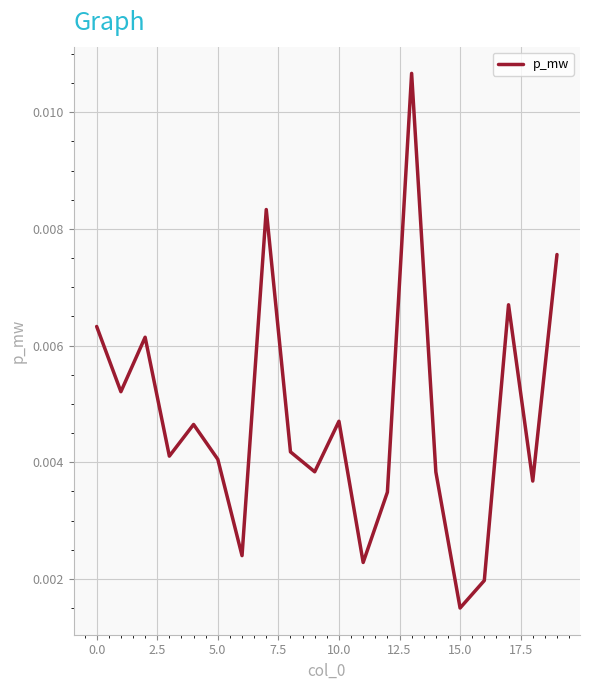

How many series are shown in this chart?

1